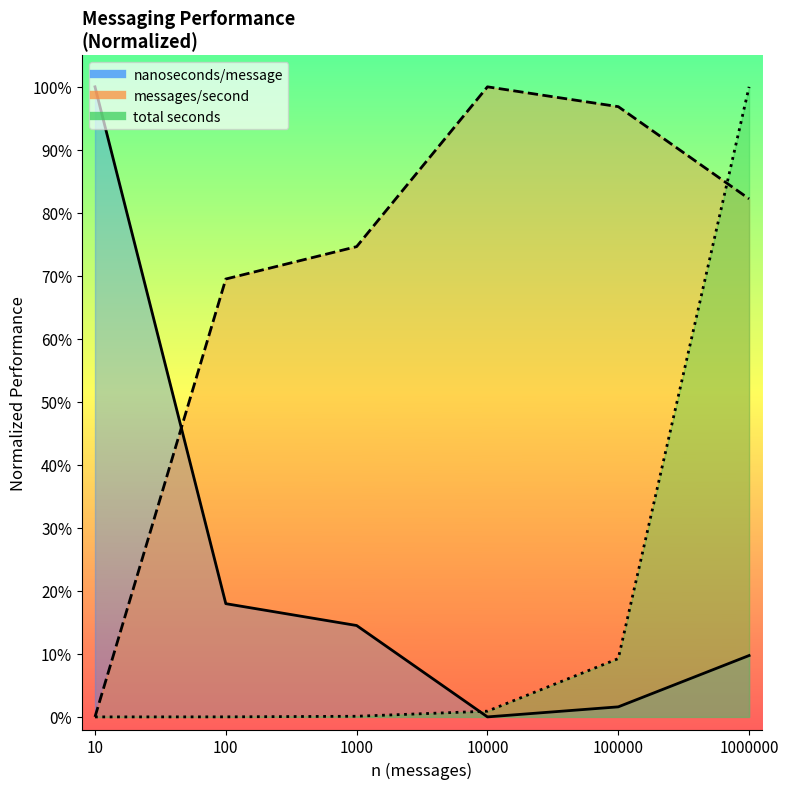

Reading left to right, what are all the values shown in this chart?

total seconds: 10=0.0	100=0.0	1000=0.0	10000=0.0	100000=0.1	1000000=1.0
nanoseconds/message: 10=1.0	100=0.2	1000=0.1	10000=0.0	100000=0.0	1000000=0.1
messages/second: 10=0.0	100=0.7	1000=0.7	10000=1.0	100000=1.0	1000000=0.8